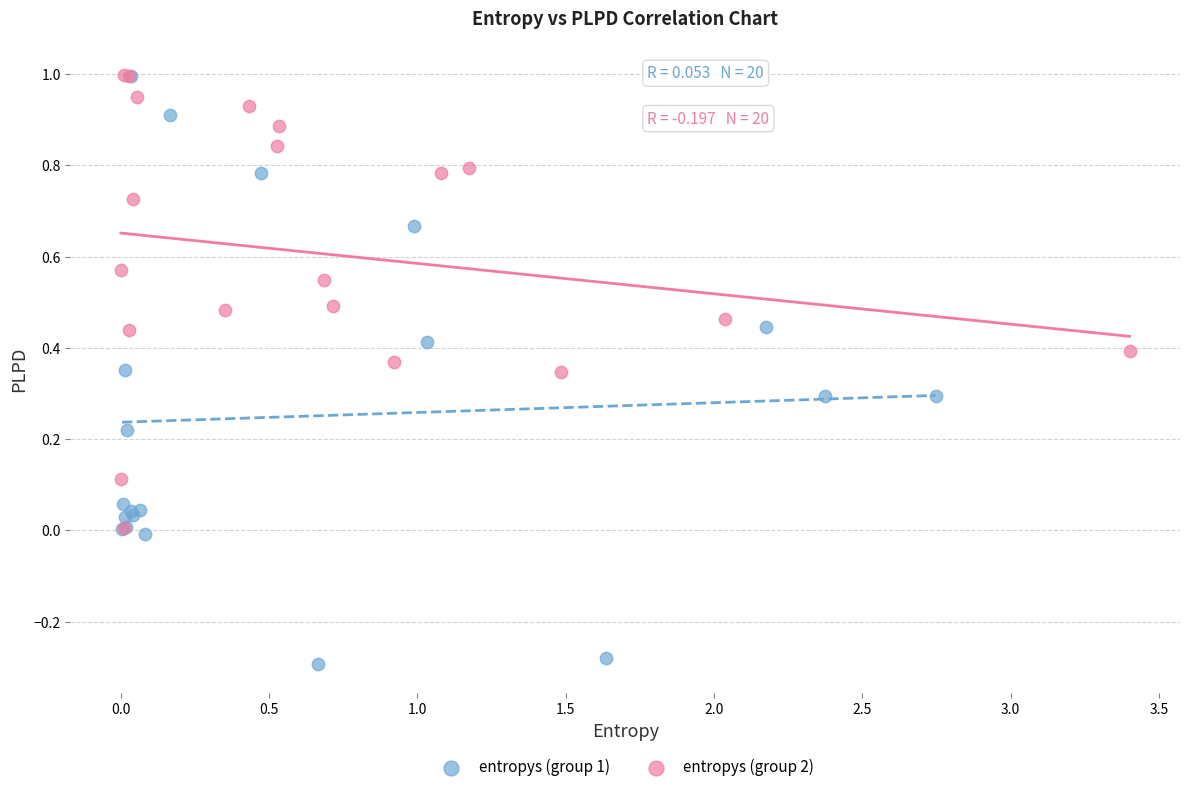

Which series contains the lowest Y value?

entropys (group 1)